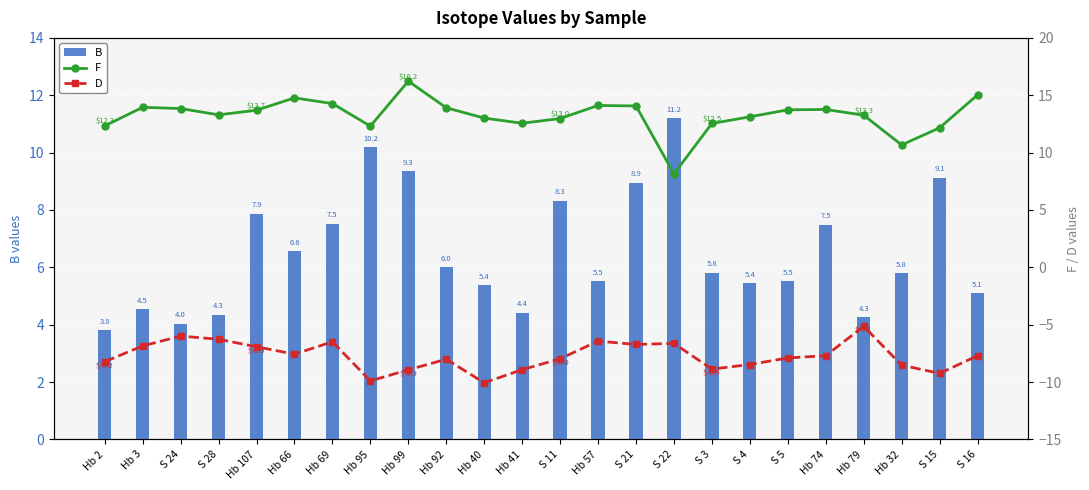

True or false: F has a value of 10.7 at Hb 32.

True